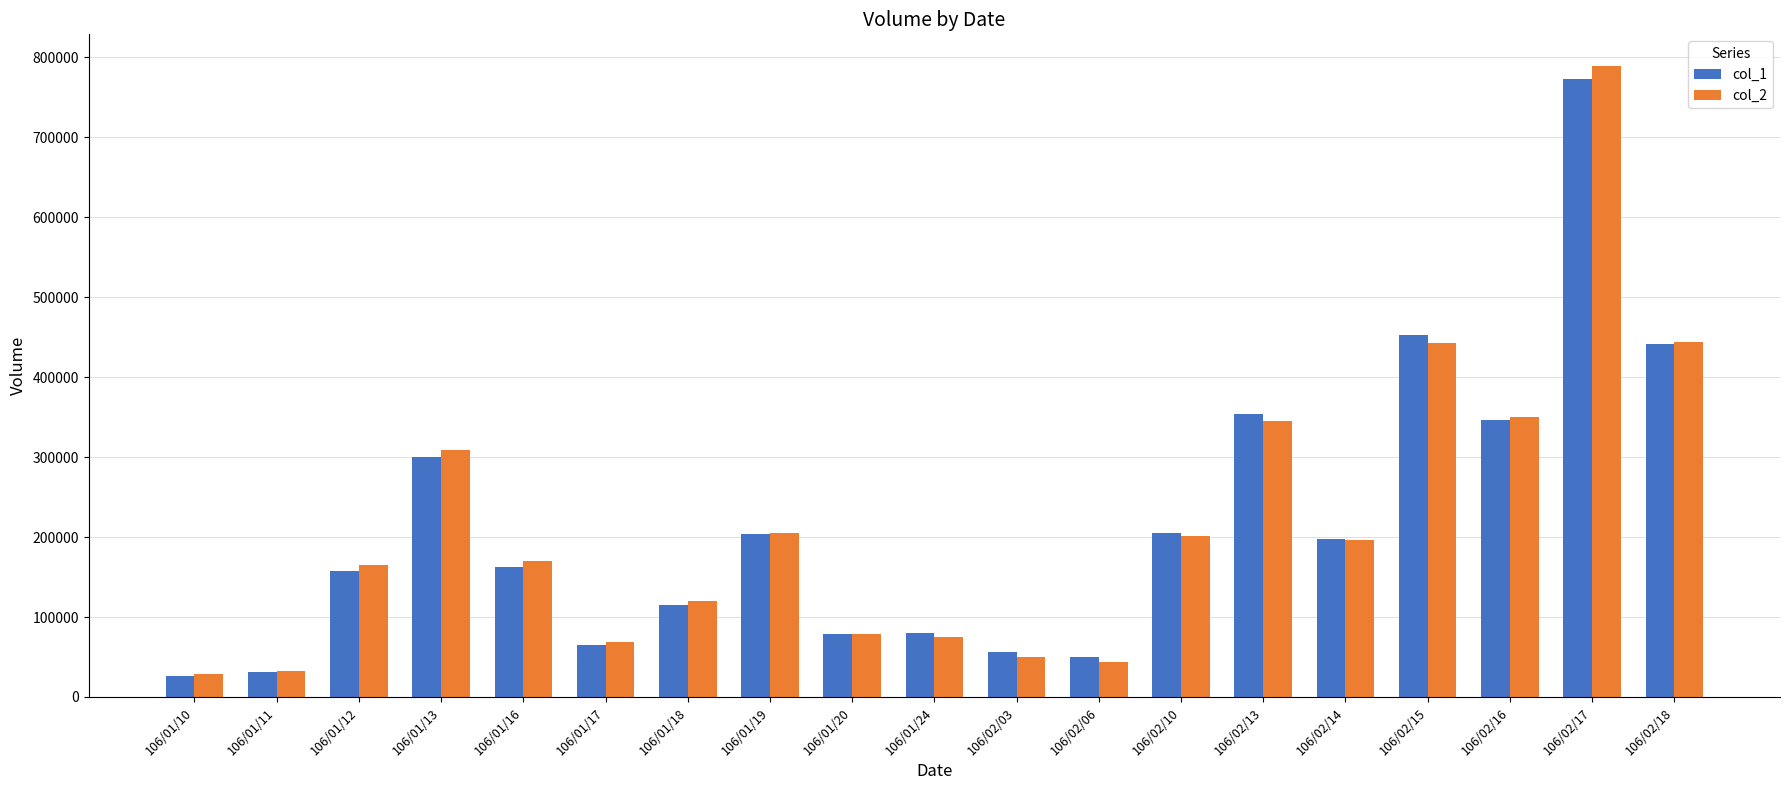

Which series has the largest range (max minus min)?

col_2